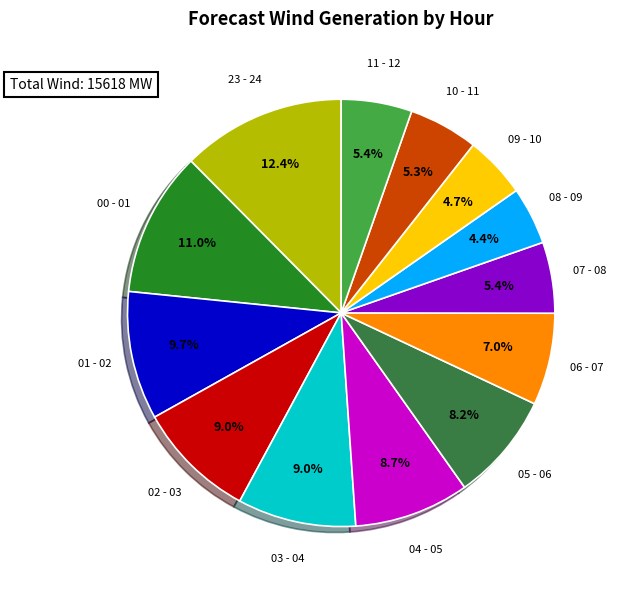

Approximately how many times larger is the value at 10 - 11 compared to 11 - 12?

1.0